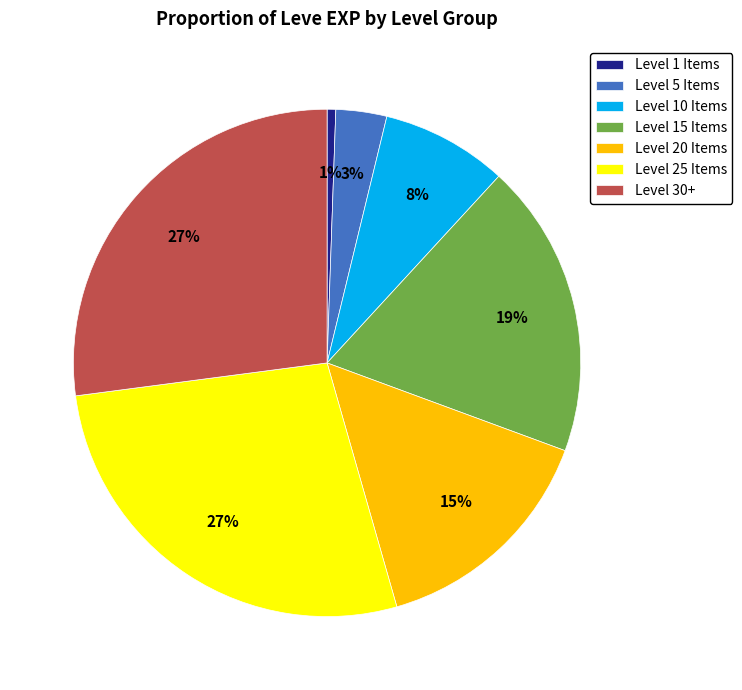

Which slice is the smallest?

Level 1 Items